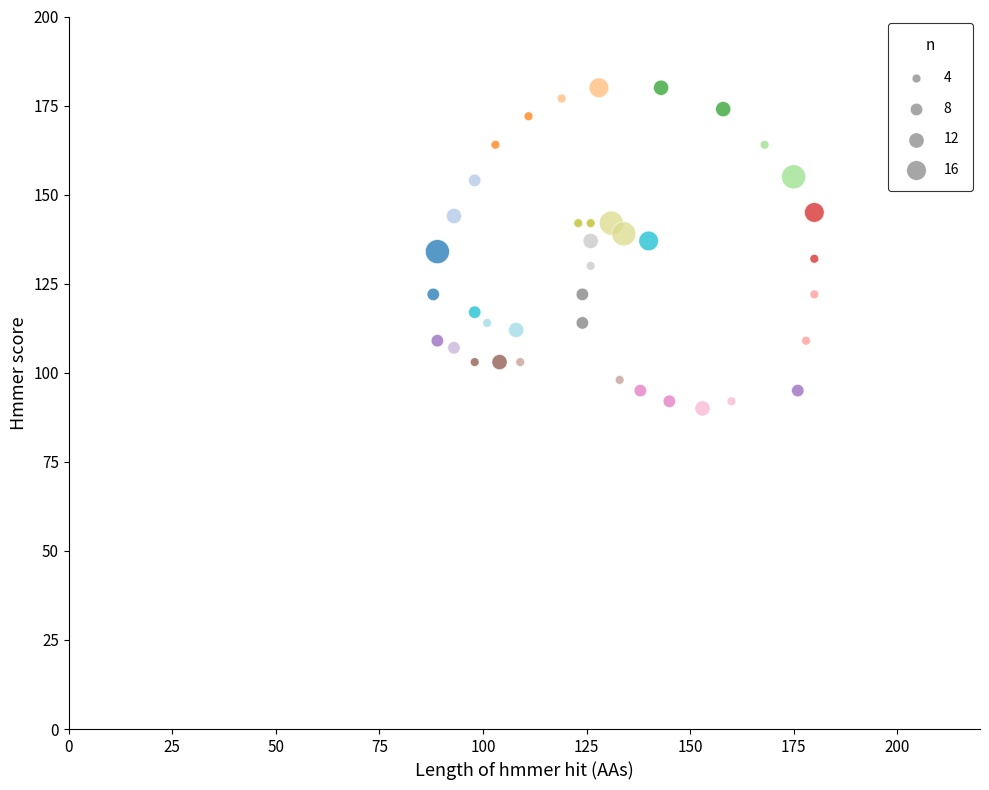

What is the range of Y values (max minus min)?

90